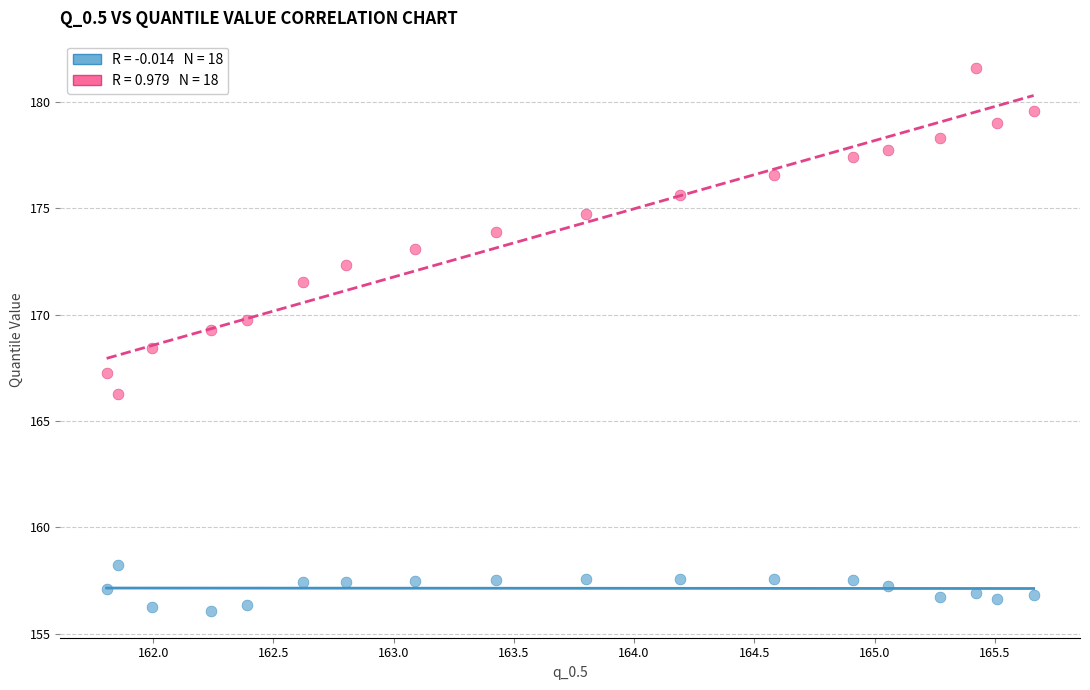

Across all data points, what is the range of X values (max minus min)?

3.9